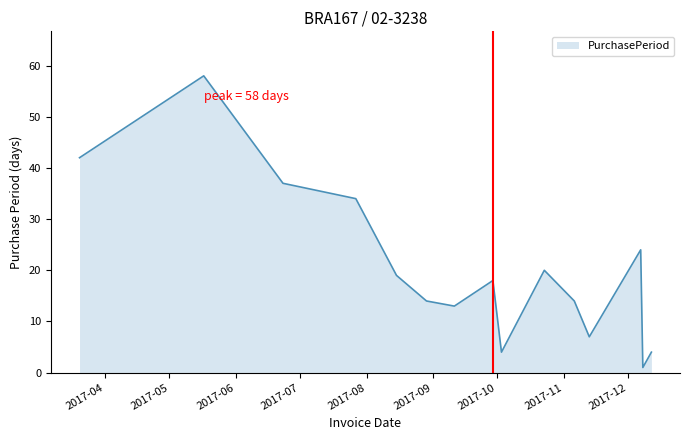

What is the maximum value shown in the chart?

58